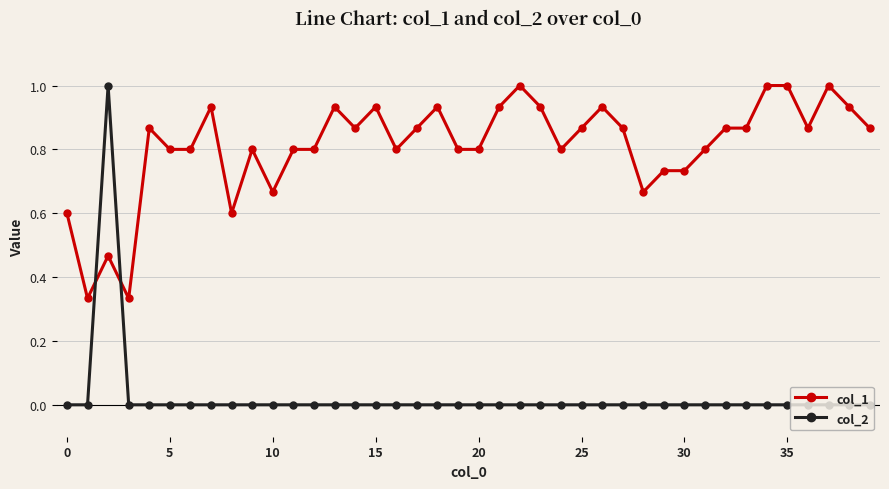

Which series has the largest total across all categories?

col_1